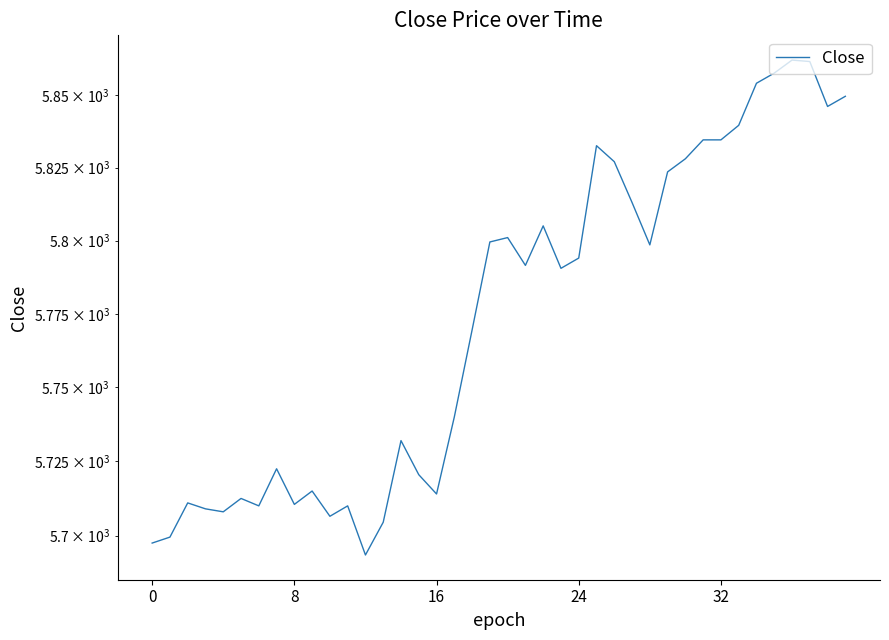

Does the chart have visible grid lines?

No